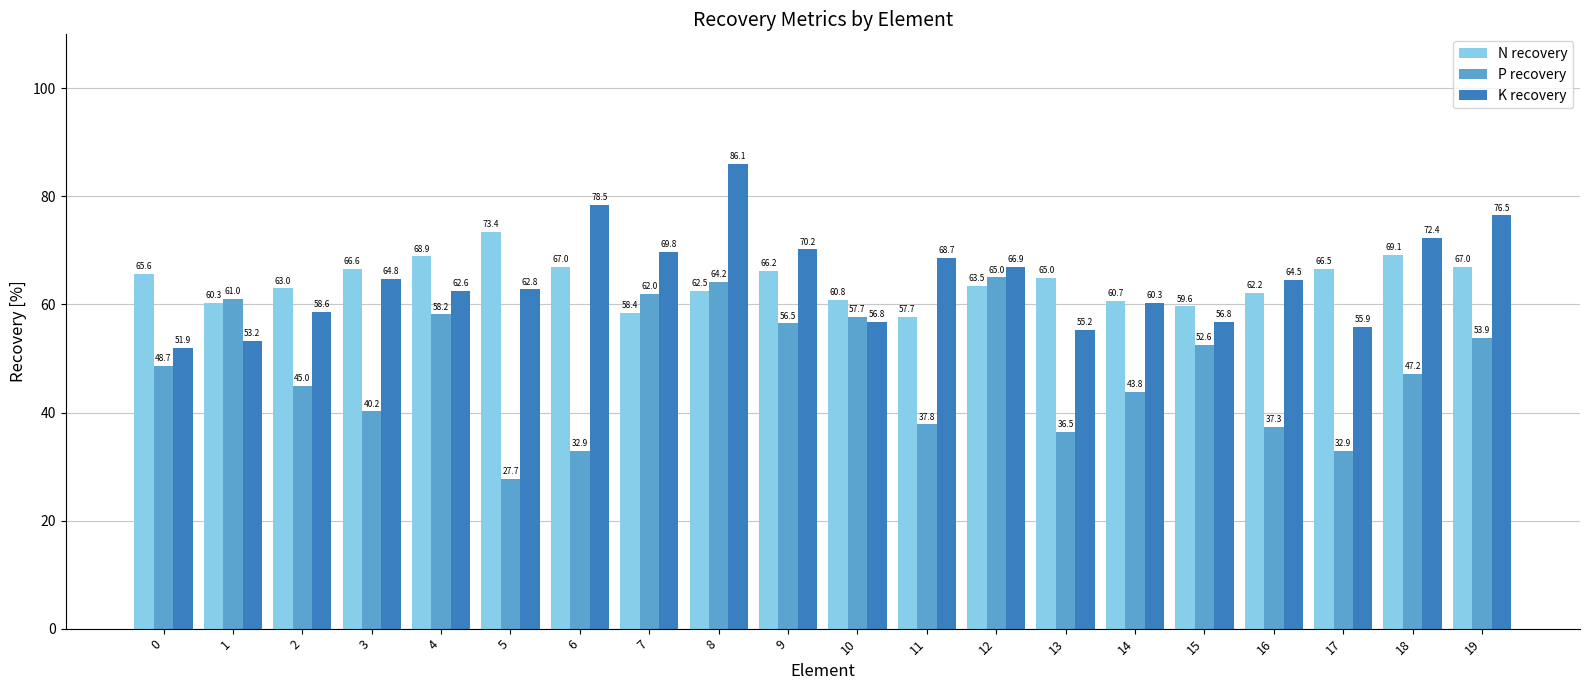

At which label does N recovery reach its minimum?

11